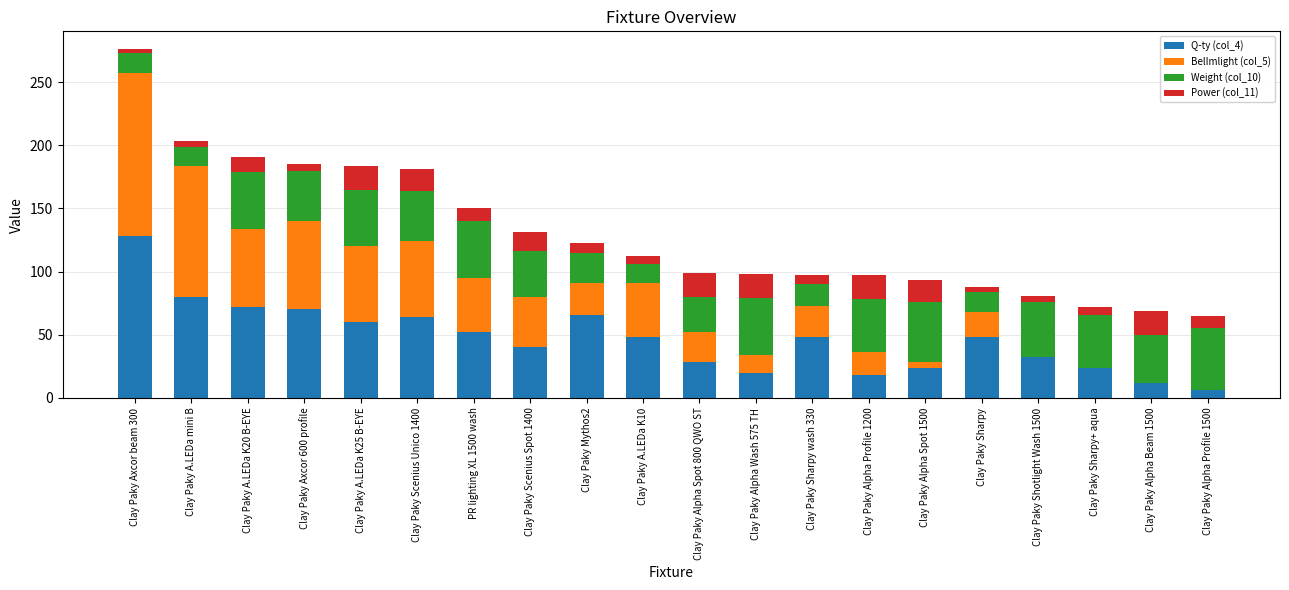

Which category has the highest value in the Q-ty (col_4) series?

Clay Paky Axcor beam 300